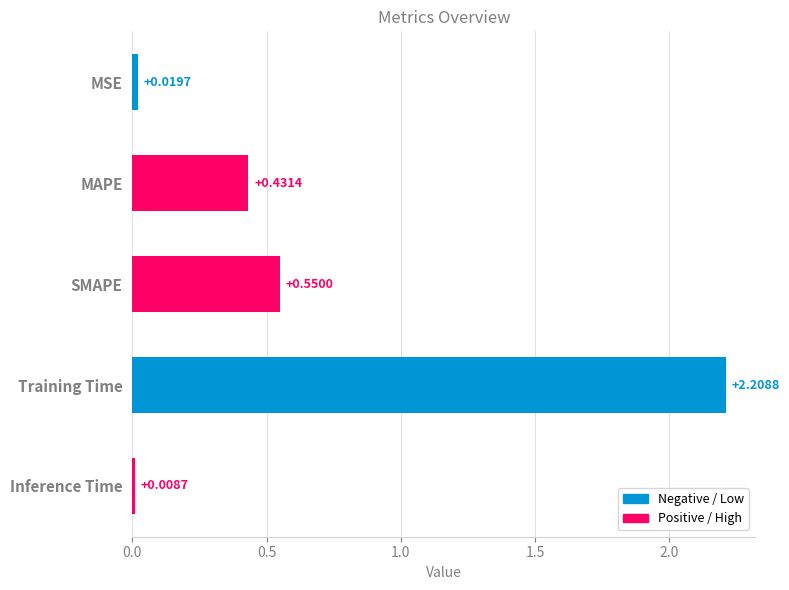

What is the average value?

0.6